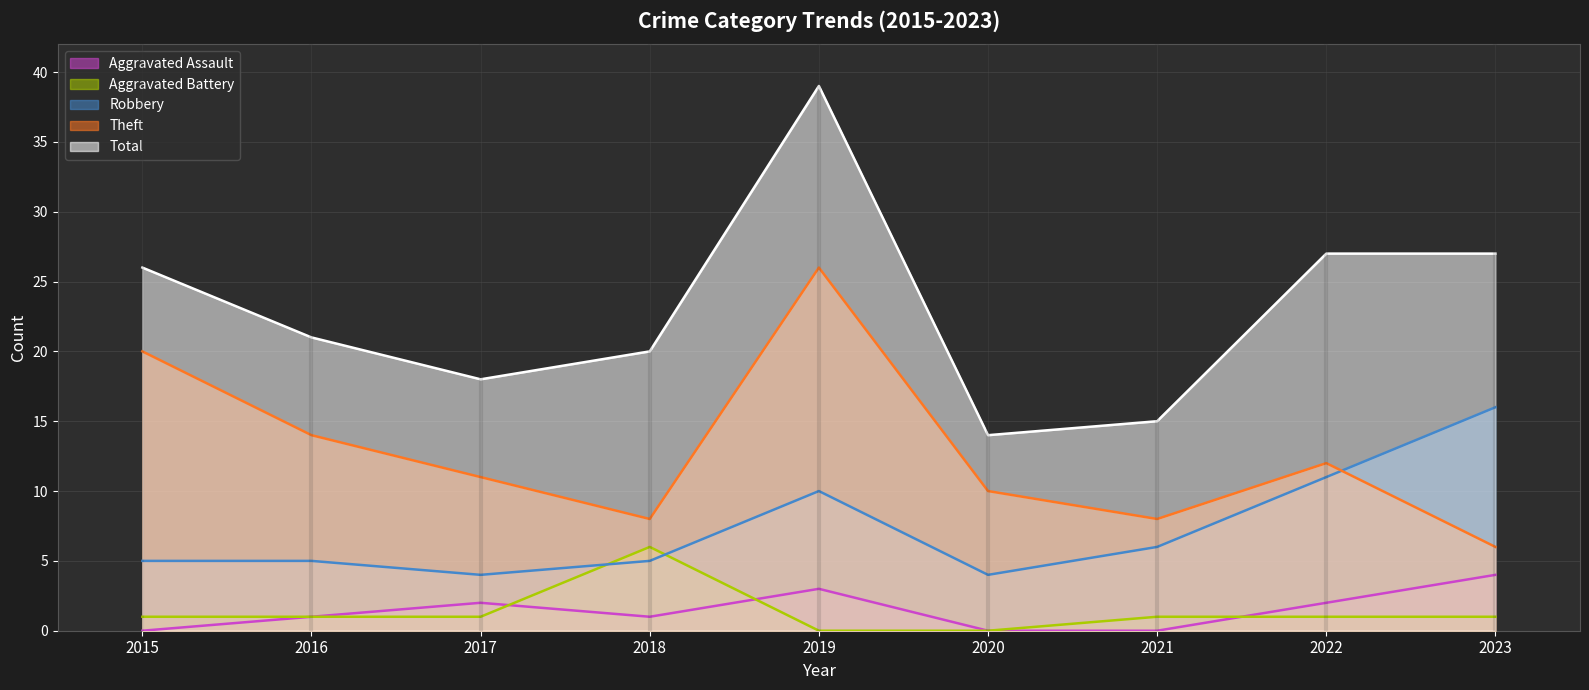

What is the difference between the Theft values at 2015 and 2020?

10